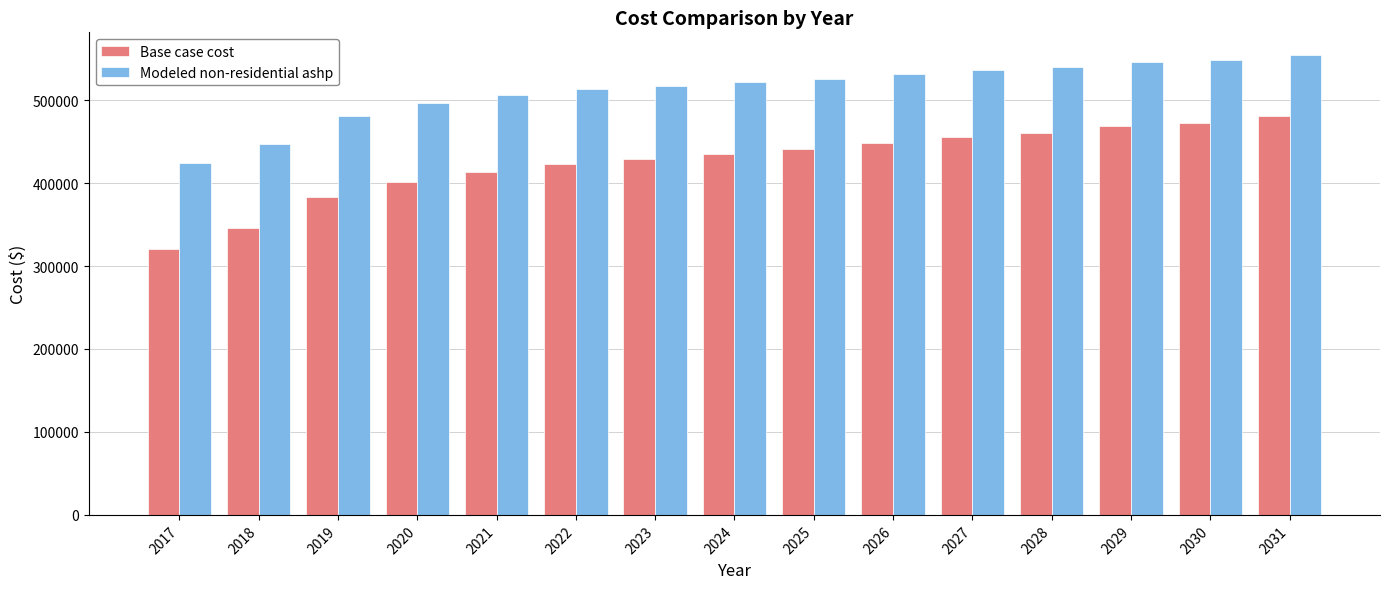

List the series in order of their overall mean, lowest first.

Base case cost, Modeled non-residential ashp